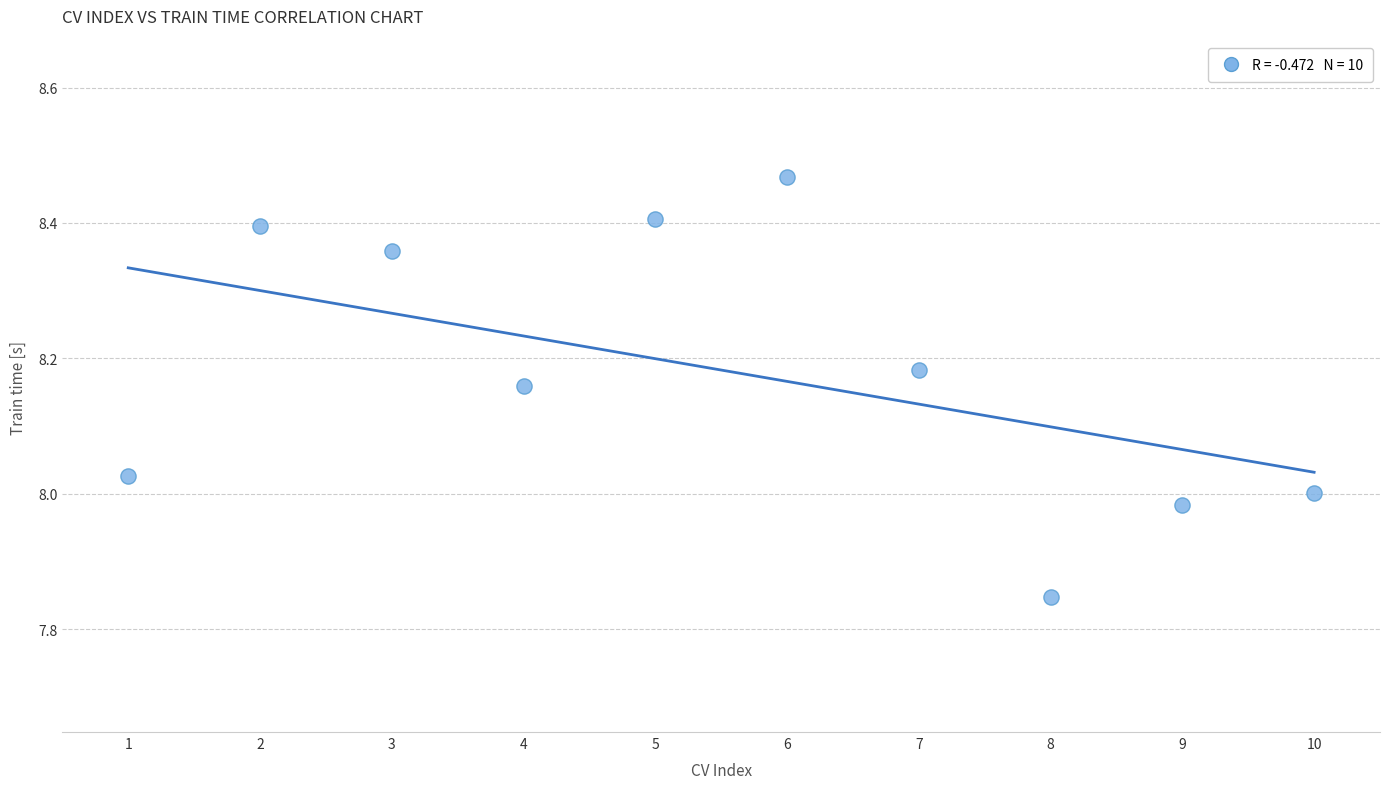

What is the average X value?

5.5